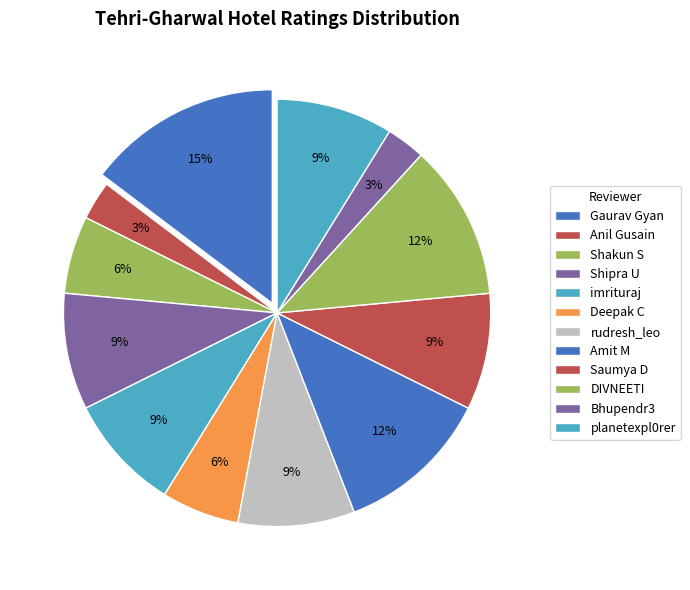

Combined, what portion of the pie is Amit M and Shakun S?

17.6%